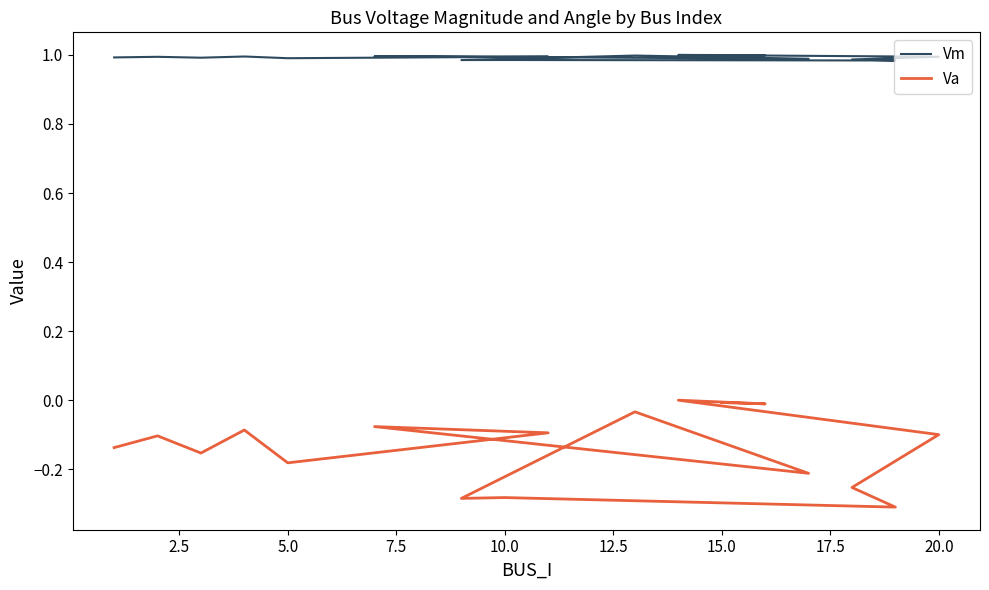

Between 10 and 14, which is larger?

14